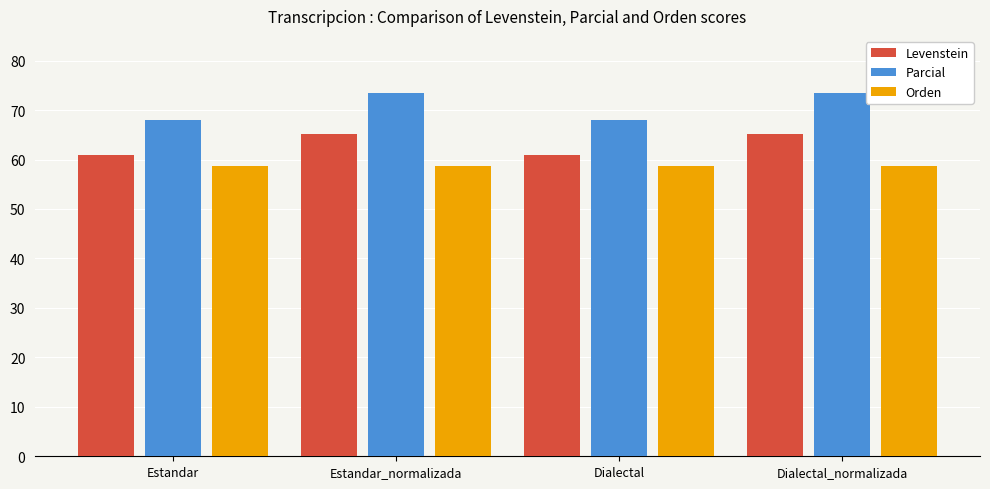

Which series has the largest total across all categories?

Parcial